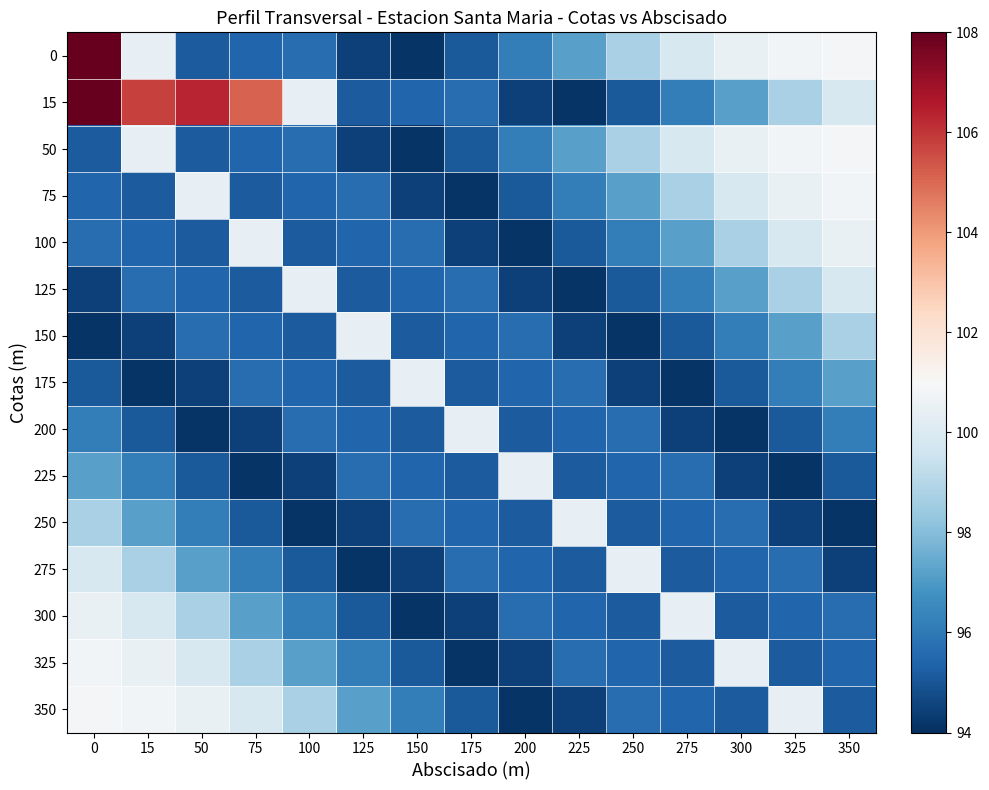

What is the total value across all series at 150?

1430.9